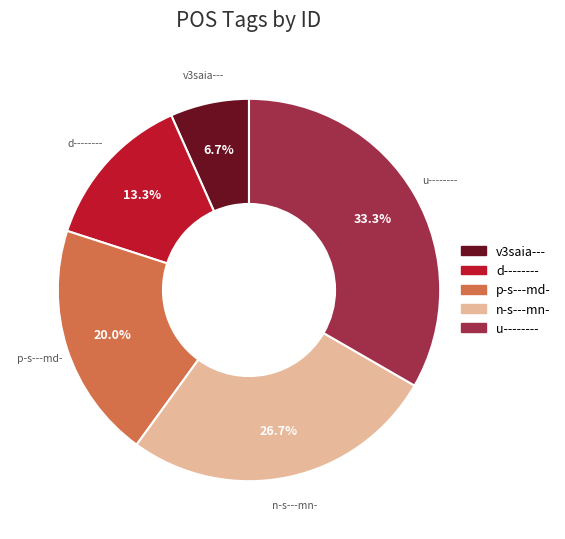

To the nearest percent, what is the difference between the largest and smallest slice percentages?

27%